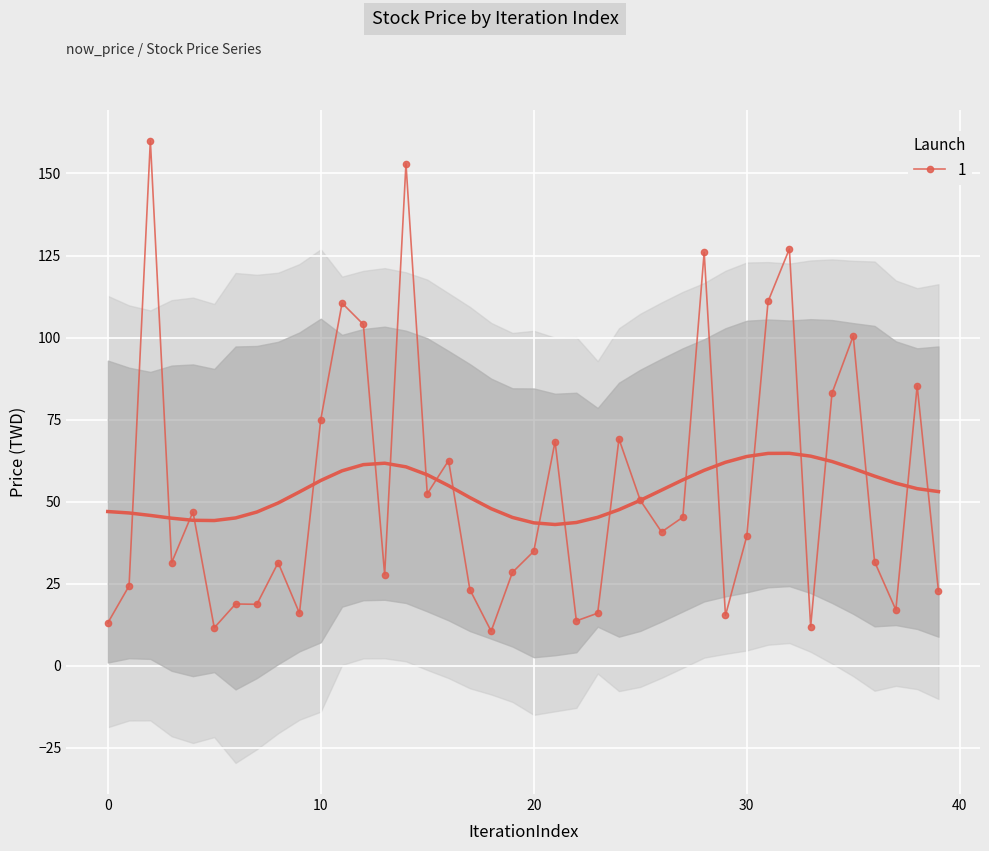

Which label corresponds to the largest value in the chart?

2